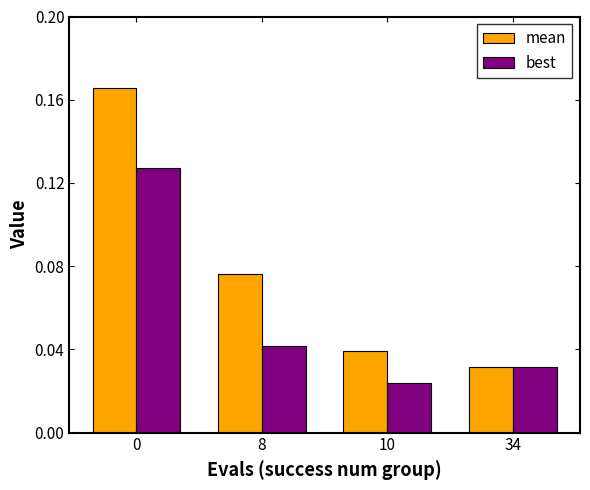

Which series has the largest total across all categories?

mean